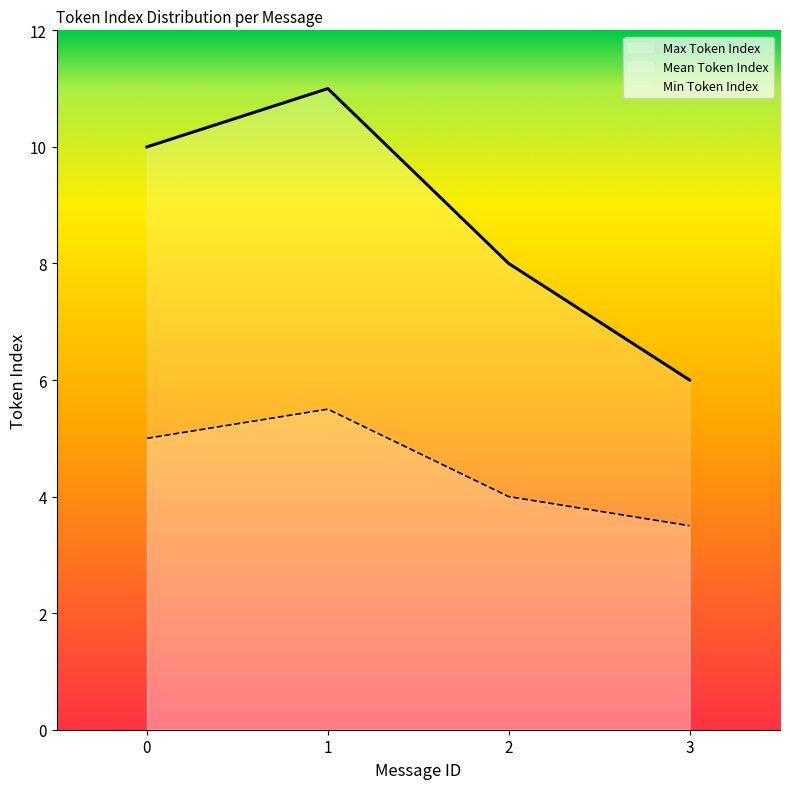

Does the chart have visible grid lines?

No